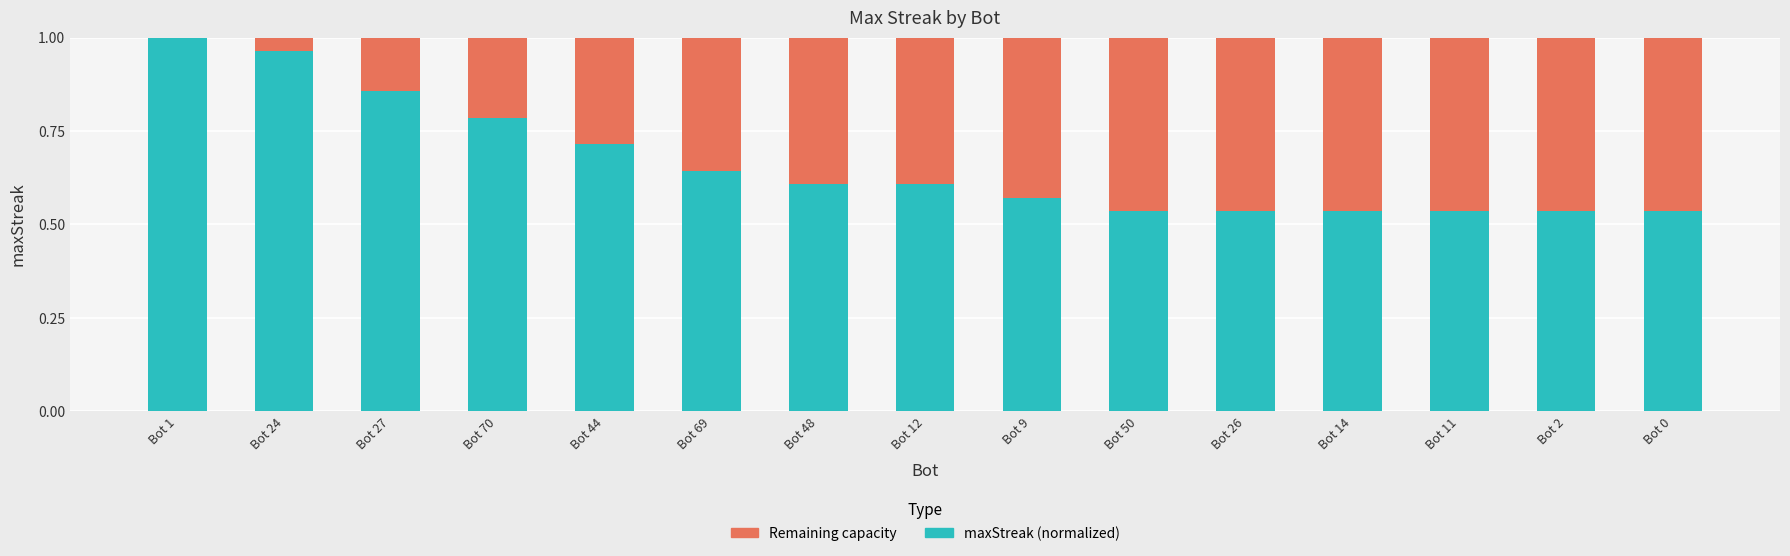

What is the sum of all maxStreak (normalized) values?

10.0